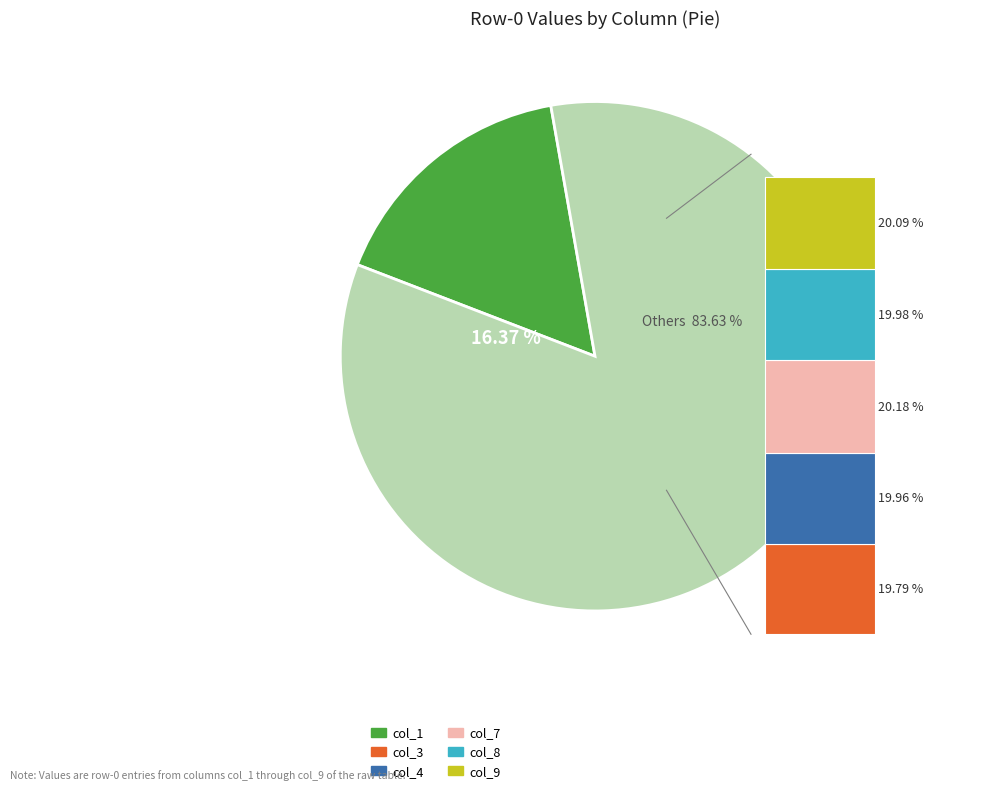

Is there any slice that represents more than half of the pie?

No